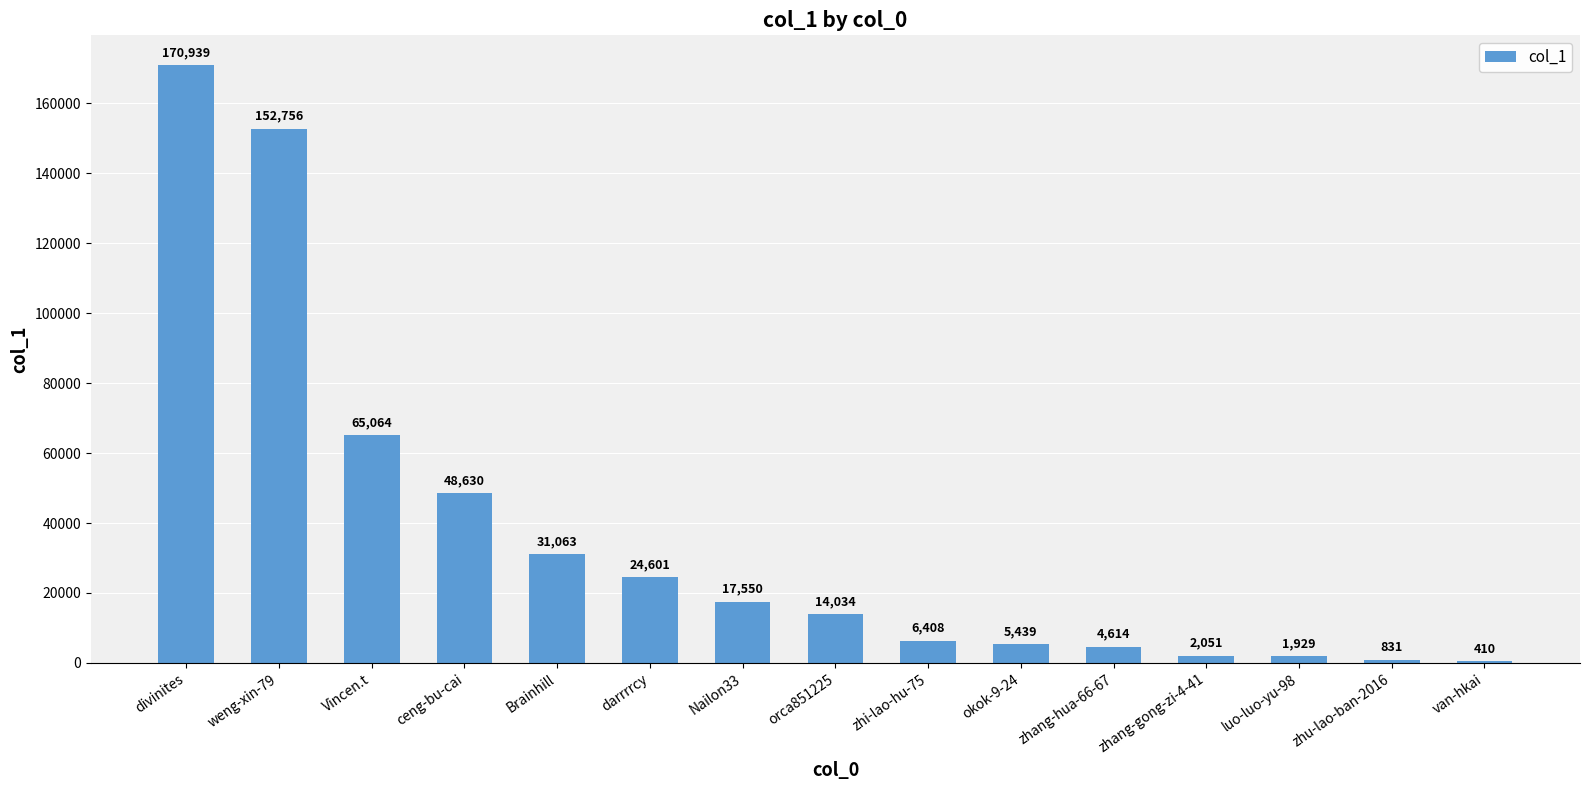

What is the sum of the values at okok-9-24 and Vincen.t?

70503